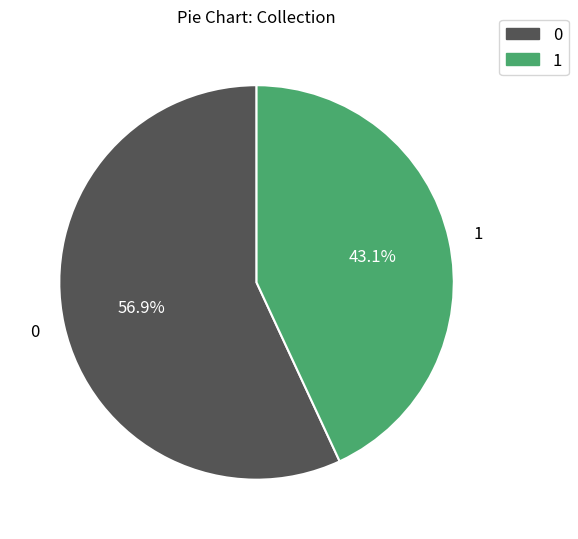

To the nearest percent, what is the difference between the 1 and 0 slice percentages?

14%